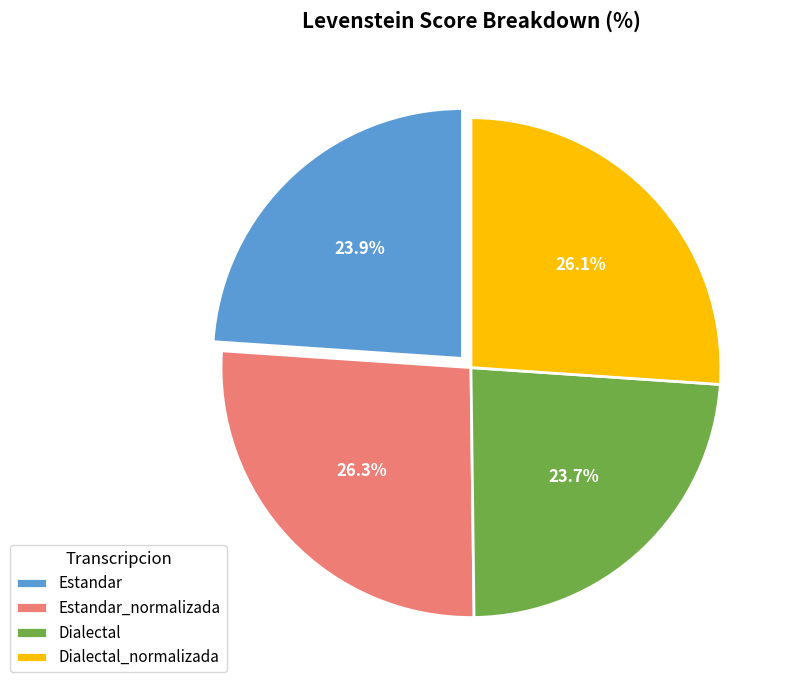

What is the ratio of the value at Estandar_normalizada to the value at Dialectal?

1.1